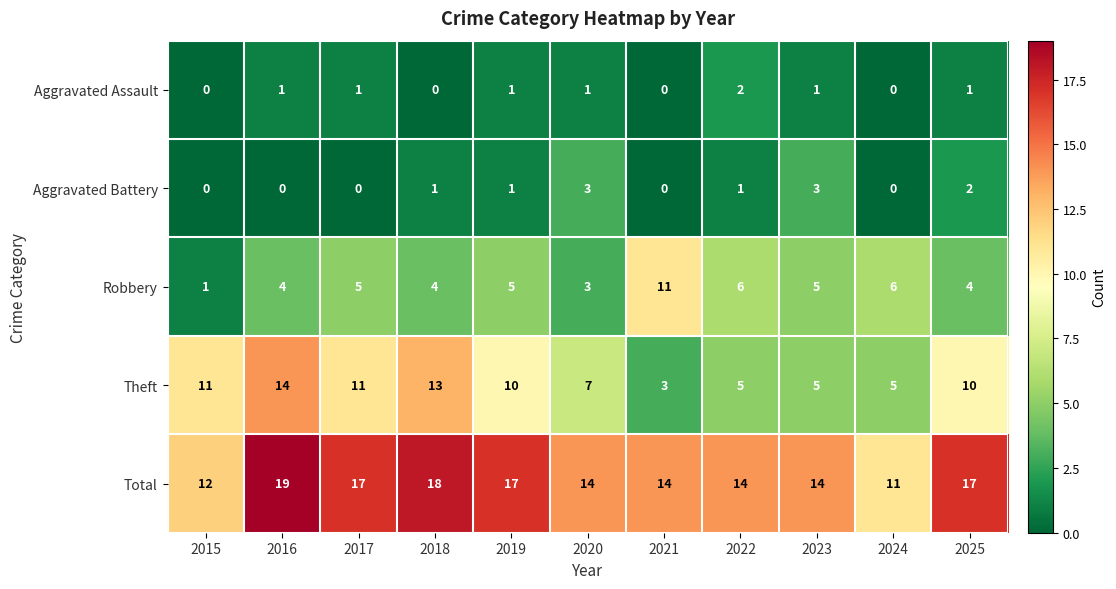

List the series in order of their peak value, lowest first.

Aggravated Assault, Aggravated Battery, Robbery, Theft, Total